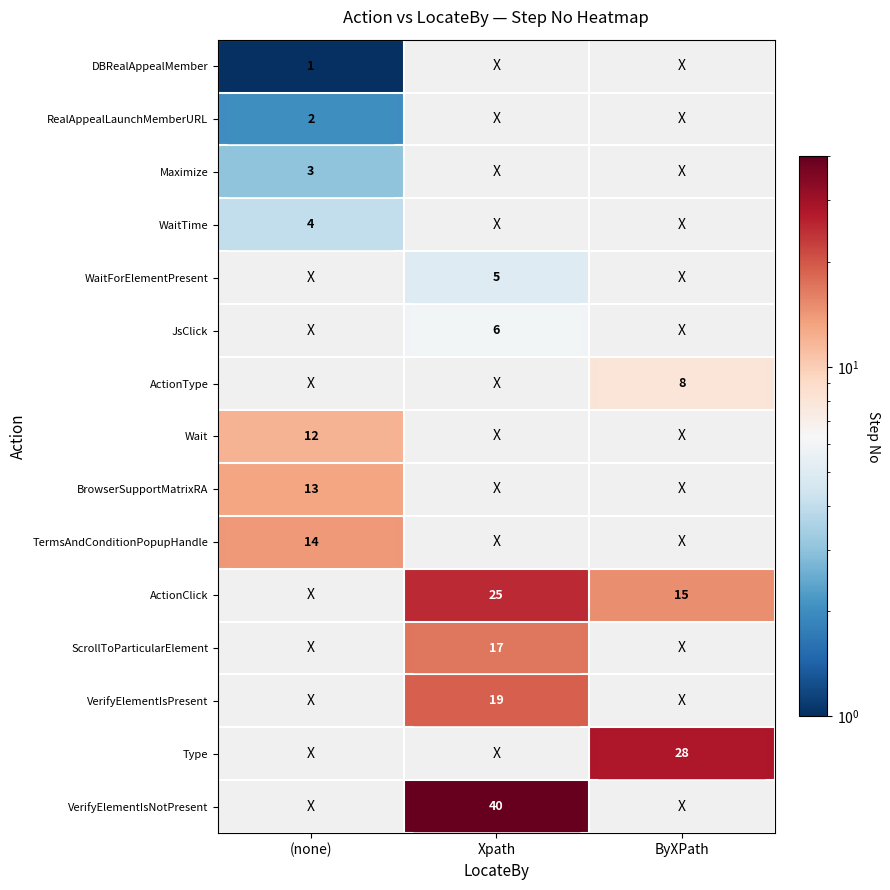

At how many categories does at least one series exceed 37?

1